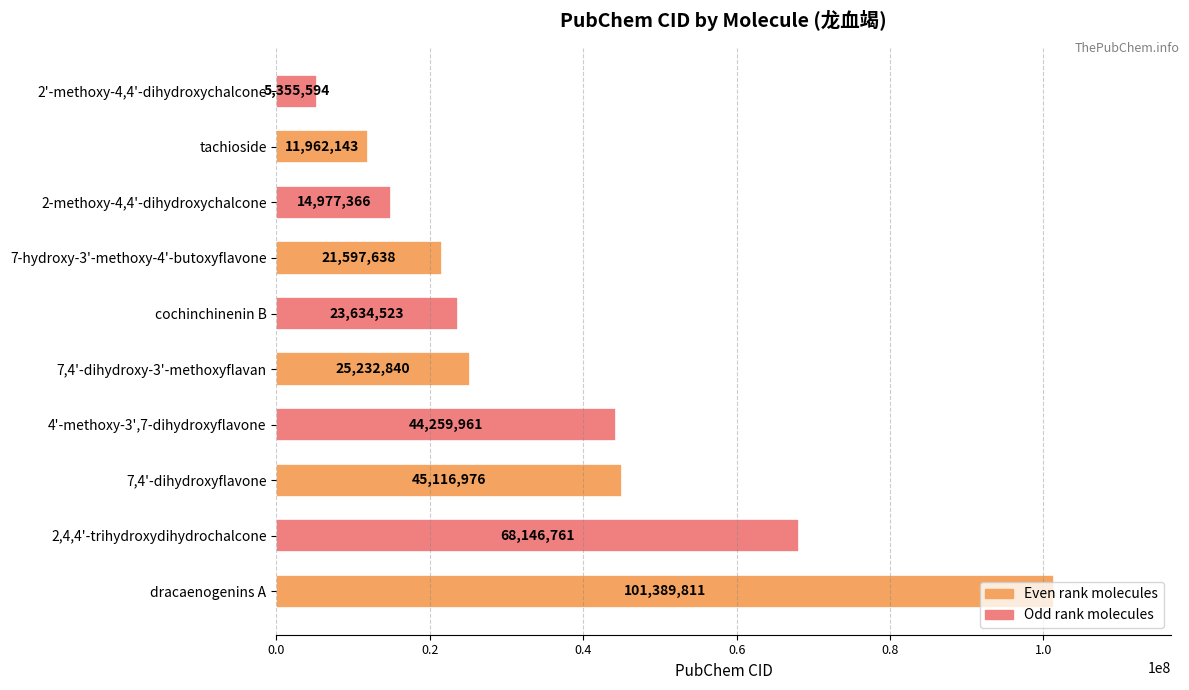

What is the ratio of the value at 4'-methoxy-3',7-dihydroxyflavone to the value at 7-hydroxy-3'-methoxy-4'-butoxyflavone?

2.0